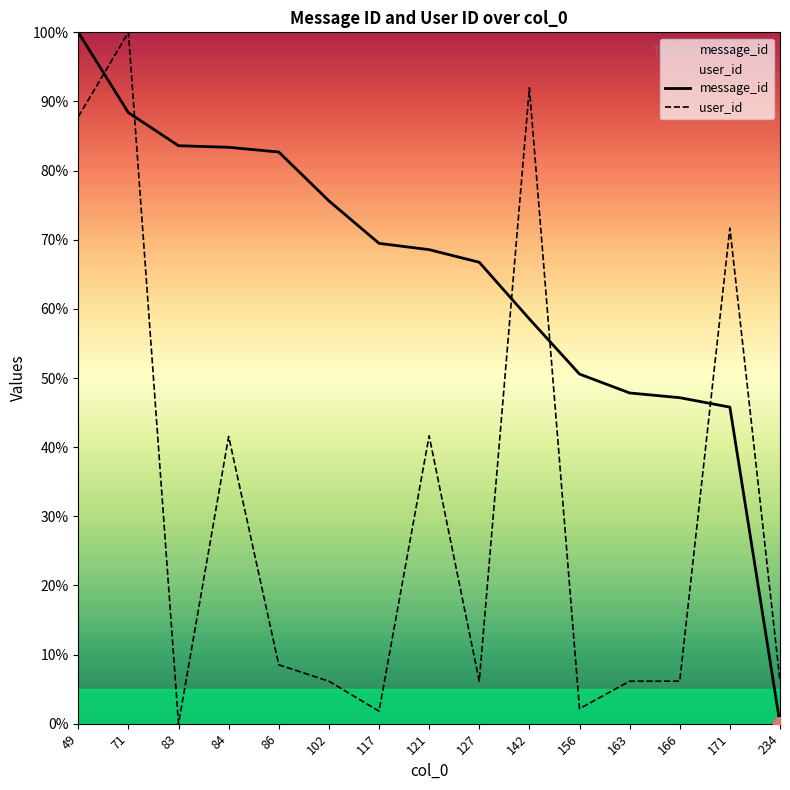

At which category does user_id reach its first local peak?

71